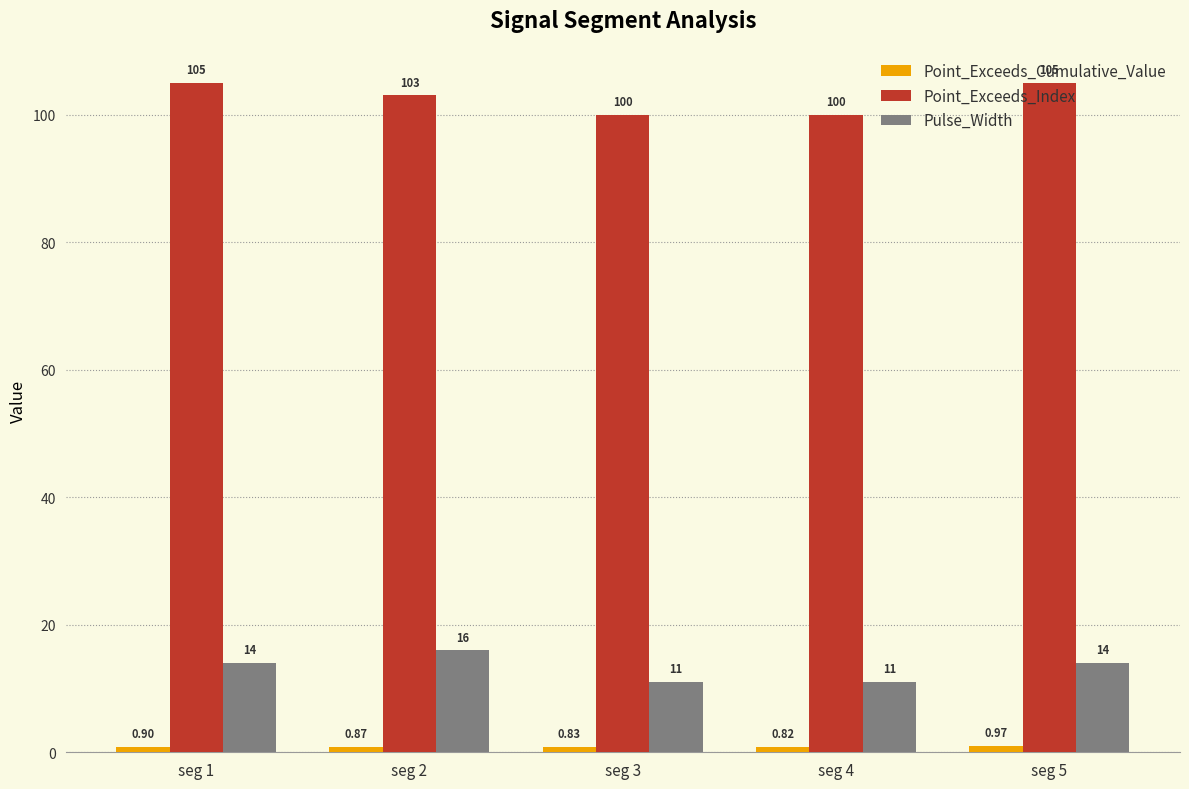

The value of Point_Exceeds_Index at seg 1 is 105.0. True or false?

True